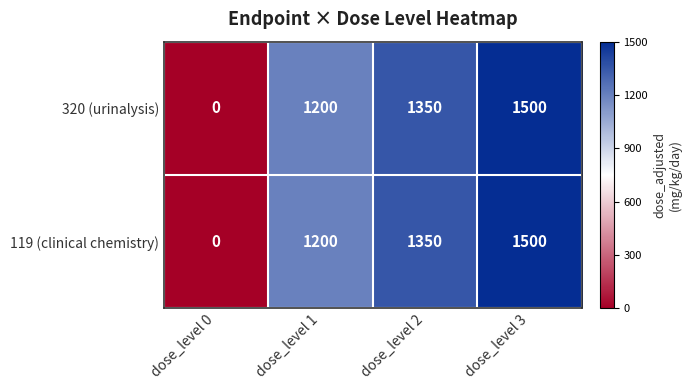

What is the difference between the maximum and minimum values in the 119 (clinical chemistry) series?

1500